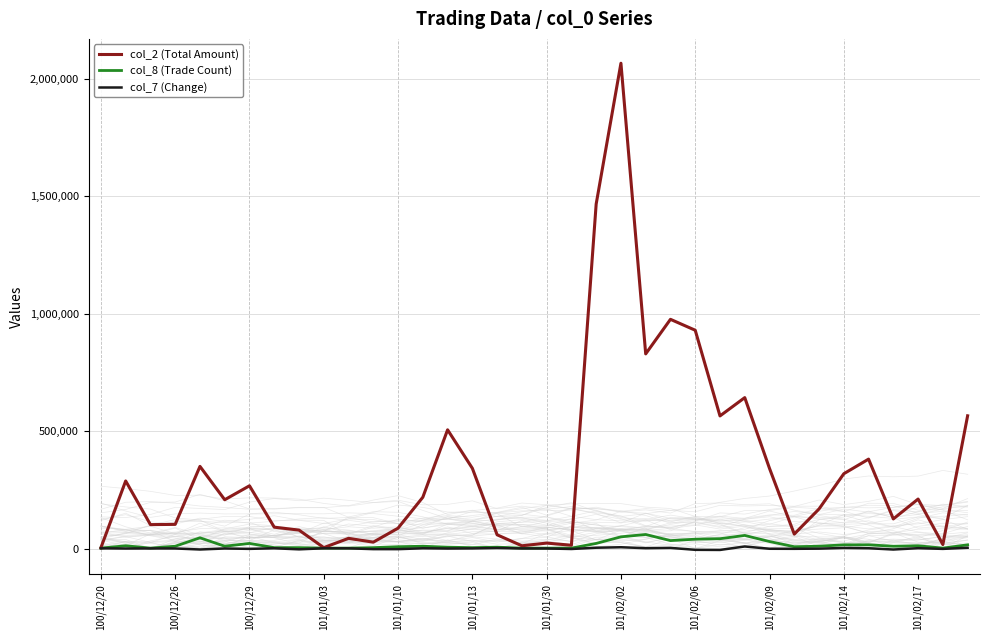

The col_8 (Trade Count) series shows 2810.1 at 17. True or false?

False